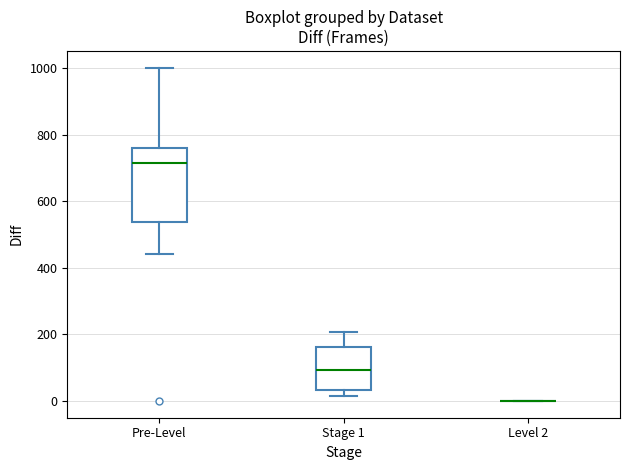

Reading left to right, transcribe this box plot: for each box, give where its median line is, the range the box spans, and where its two whiskers end, as read against the y-axis. The values are not printed on the chart, so give them approximately, as read against the axis.

Pre-Level: median 720, box 540 to 760, whiskers 440 to 1000
Stage 1: median 100, box 40 to 160, whiskers 20 to 200
Level 2: box collapsed to a line at 0, whiskers 0 to 0